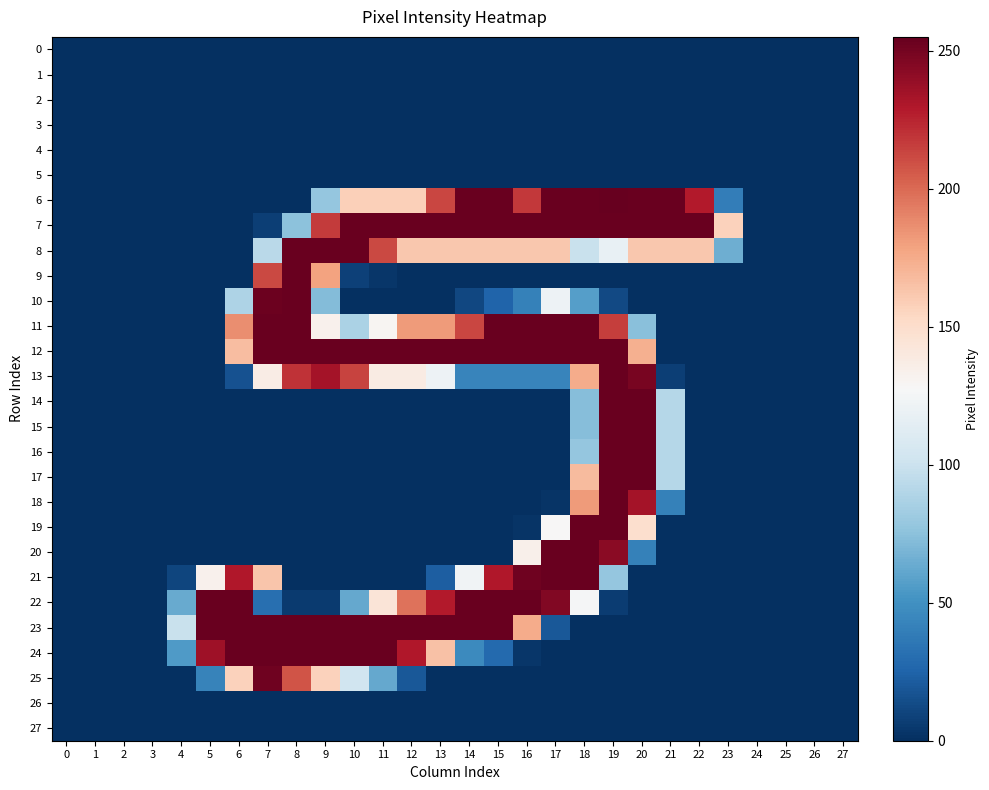

What is the greatest value displayed?

255